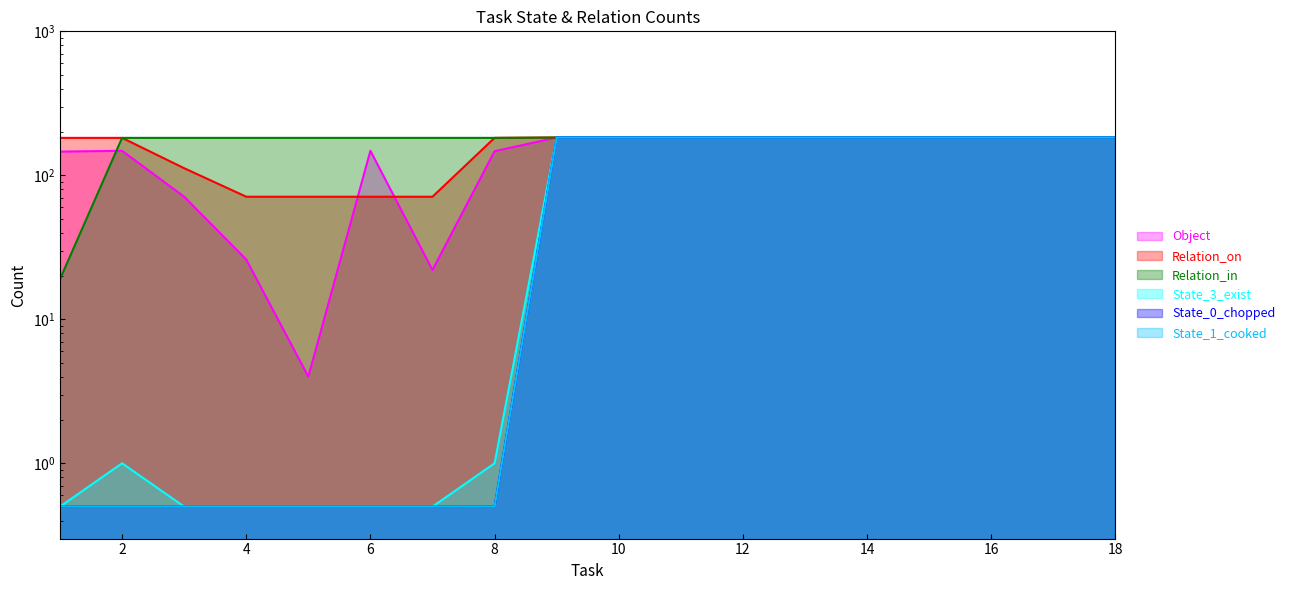

Reading left to right, what are all the values shown in this chart?

Object: 1=146.0	2=148.0	3=71.0	4=26.0	5=4.0	6=148.0	7=22.0	8=147.0	9=183.0	10=183.0	11=183.0	12=183.0	13=183.0	14=183.0	15=183.0	16=183.0	17=183.0	18=183.0
Relation_on: 1=182.0	2=182.0	3=112.0	4=71.0	5=71.0	6=71.0	7=71.0	8=182.0	9=183.0	10=183.0	11=183.0	12=183.0	13=183.0	14=183.0	15=183.0	16=183.0	17=183.0	18=183.0
State_3_exist: 1=0.5	2=1.0	3=0.5	4=0.5	5=0.5	6=0.5	7=0.5	8=1.0	9=183.0	10=183.0	11=183.0	12=183.0	13=183.0	14=183.0	15=183.0	16=183.0	17=183.0	18=183.0
Relation_in: 1=19.0	2=182.0	3=182.0	4=182.0	5=182.0	6=182.0	7=182.0	8=182.0	9=183.0	10=183.0	11=183.0	12=183.0	13=183.0	14=183.0	15=183.0	16=183.0	17=183.0	18=183.0
State_0_chopped: 1=0.5	2=0.5	3=0.5	4=0.5	5=0.5	6=0.5	7=0.5	8=0.5	9=183.0	10=183.0	11=183.0	12=183.0	13=183.0	14=183.0	15=183.0	16=183.0	17=183.0	18=183.0
State_1_cooked: 1=0.5	2=0.5	3=0.5	4=0.5	5=0.5	6=0.5	7=0.5	8=0.5	9=183.0	10=183.0	11=183.0	12=183.0	13=183.0	14=183.0	15=183.0	16=183.0	17=183.0	18=183.0